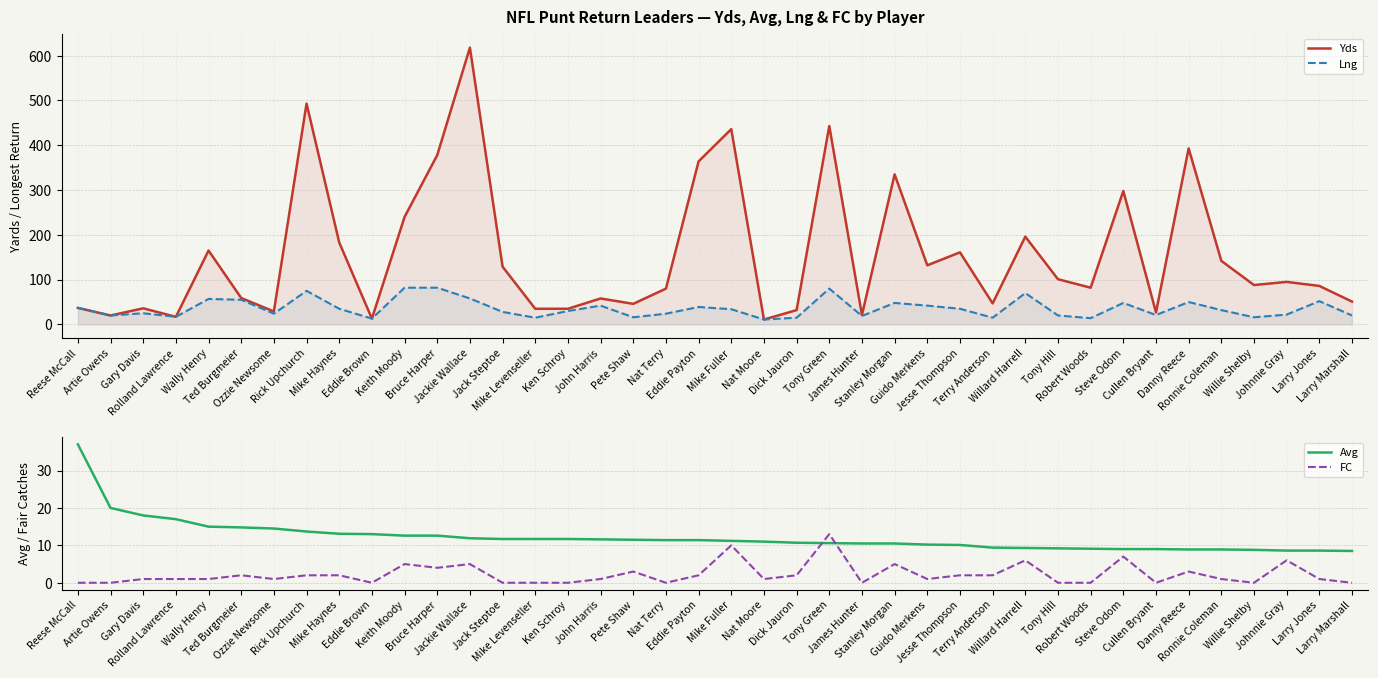

Reading left to right, extract all data points from this chart.

Yds: 37.0	20.0	36.0	17.0	165.0	59.0	29.0	493.0	183.0	13.0	240.0	378.0	618.0	129.0	35.0	35.0	58.0	46.0	80.0	364.0	436.0	11.0	32.0	443.0	21.0	335.0	132.0	161.0	47.0	196.0	101.0	82.0	298.0	27.0	393.0	142.0	88.0	95.0	86.0	51.0
Lng: 37.0	20.0	25.0	17.0	57.0	55.0	24.0	75.0	35.0	13.0	82.0	82.0	58.0	28.0	15.0	30.0	42.0	16.0	24.0	39.0	34.0	11.0	15.0	80.0	19.0	48.0	42.0	35.0	15.0	70.0	20.0	14.0	48.0	21.0	50.0	32.0	16.0	22.0	52.0	20.0
Avg: 37.0	20.0	18.0	17.0	15.0	14.8	14.5	13.7	13.1	13.0	12.6	12.6	11.9	11.7	11.7	11.7	11.6	11.5	11.4	11.4	11.2	11.0	10.7	10.6	10.5	10.5	10.2	10.1	9.4	9.3	9.2	9.1	9.0	9.0	8.9	8.9	8.8	8.6	8.6	8.5
FC: 0.0	0.0	1.0	1.0	1.0	2.0	1.0	2.0	2.0	0.0	5.0	4.0	5.0	0.0	0.0	0.0	1.0	3.0	0.0	2.0	10.0	1.0	2.0	13.0	0.0	5.0	1.0	2.0	2.0	6.0	0.0	0.0	7.0	0.0	3.0	1.0	0.0	6.0	1.0	0.0